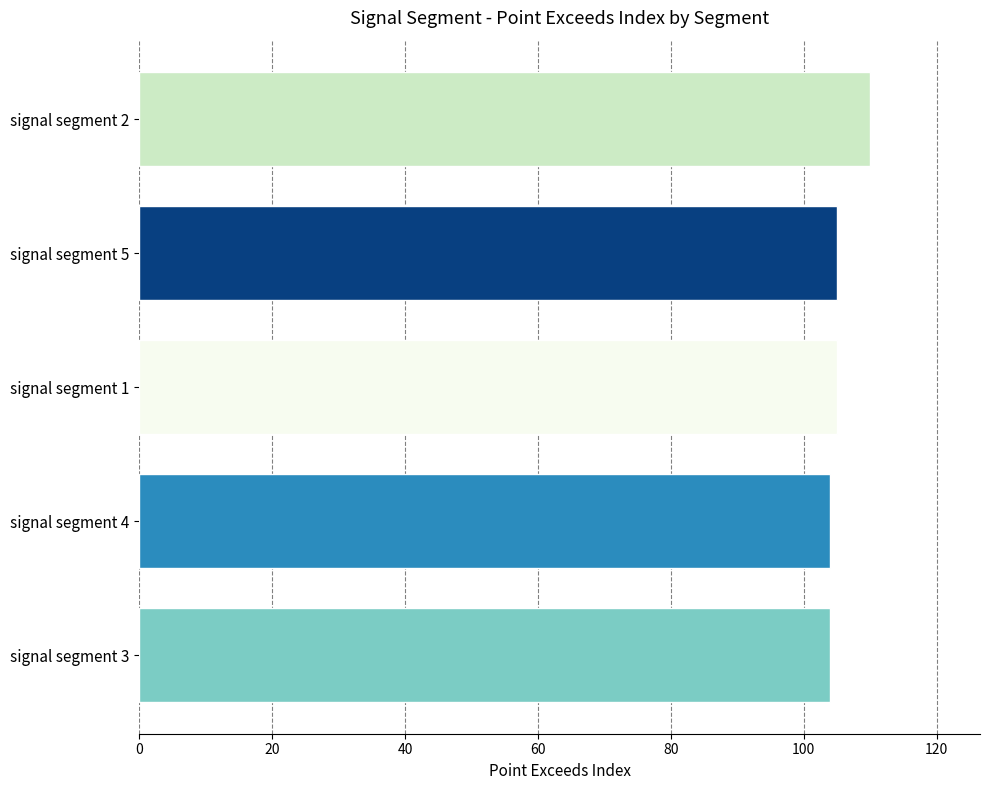

The chart shows a value of 104 at signal segment 3. True or false?

True